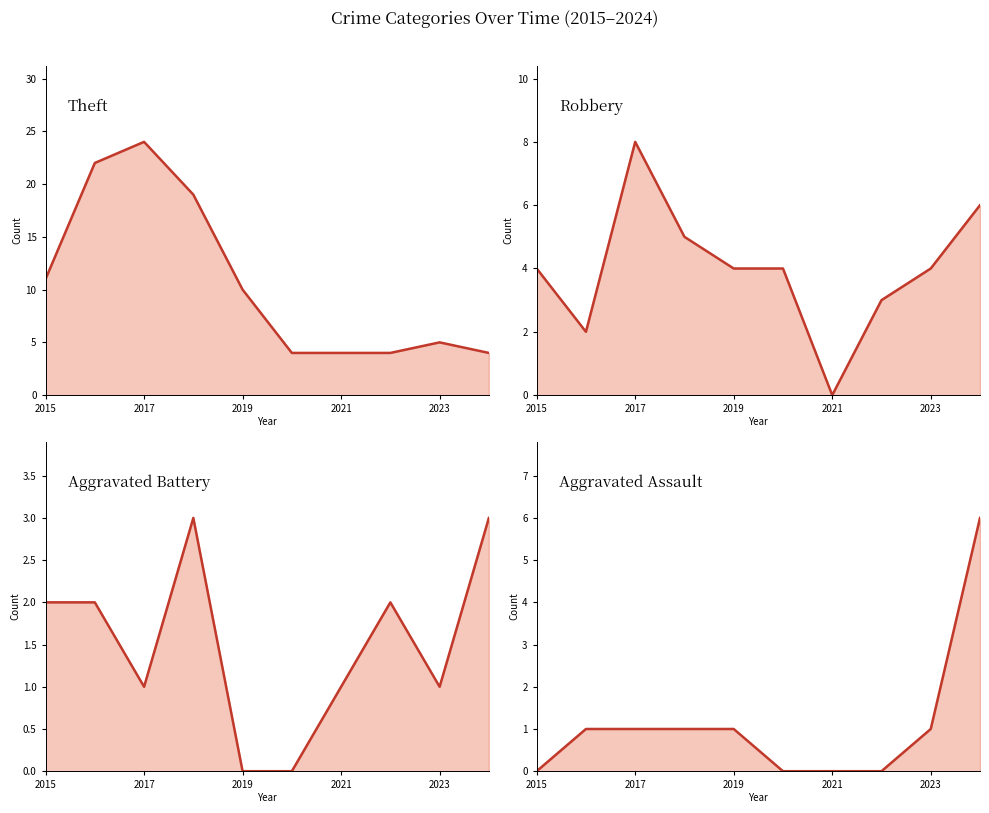

Which series has the largest total across all categories?

Theft line